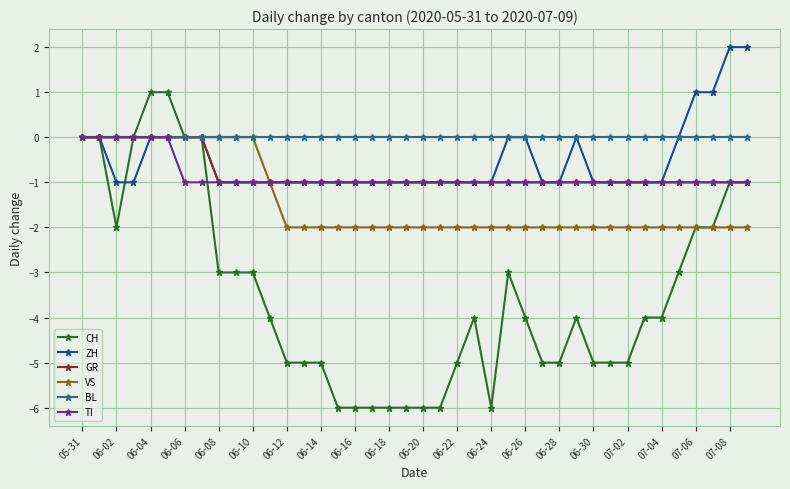

Does the chart have visible grid lines?

Yes